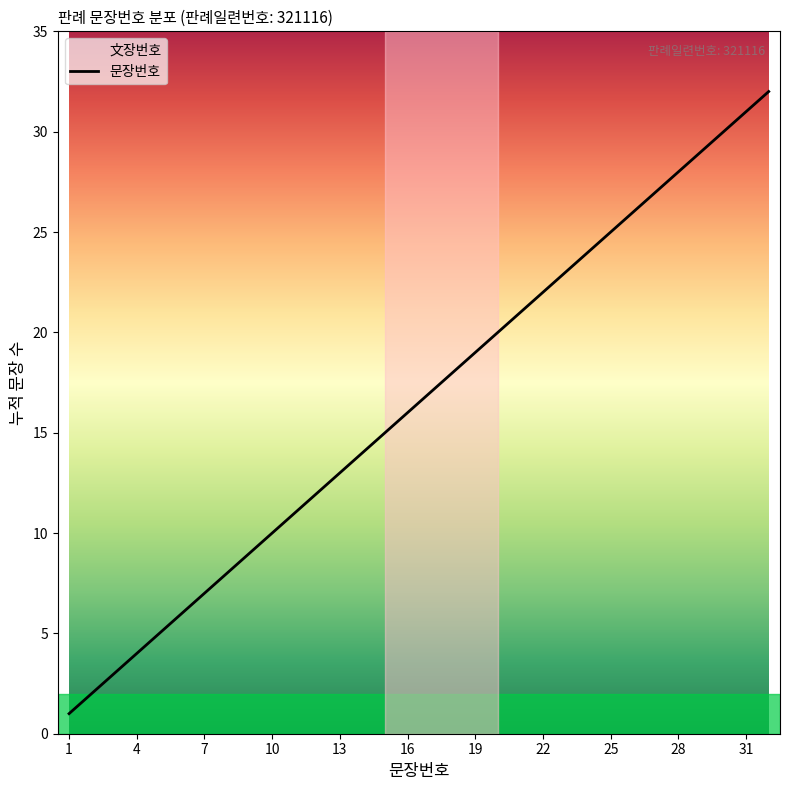

The value at 22 is 13. True or false?

False